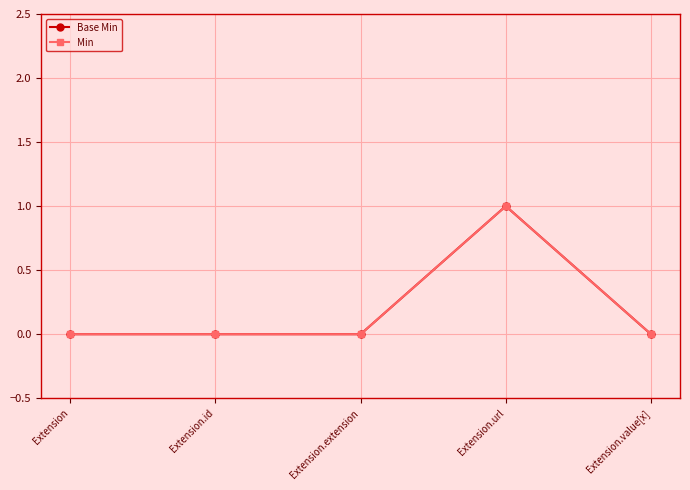

Does the chart have visible grid lines?

Yes